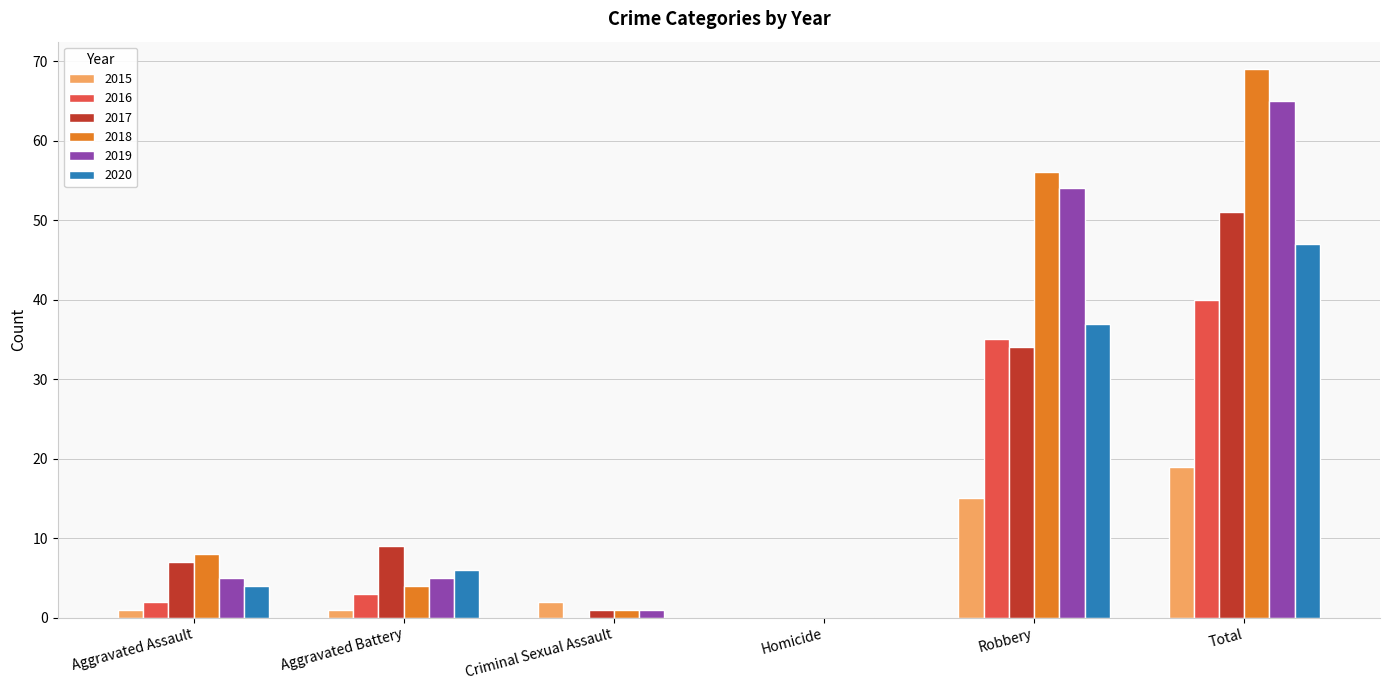

At which category is the sum across all series the highest?

Total